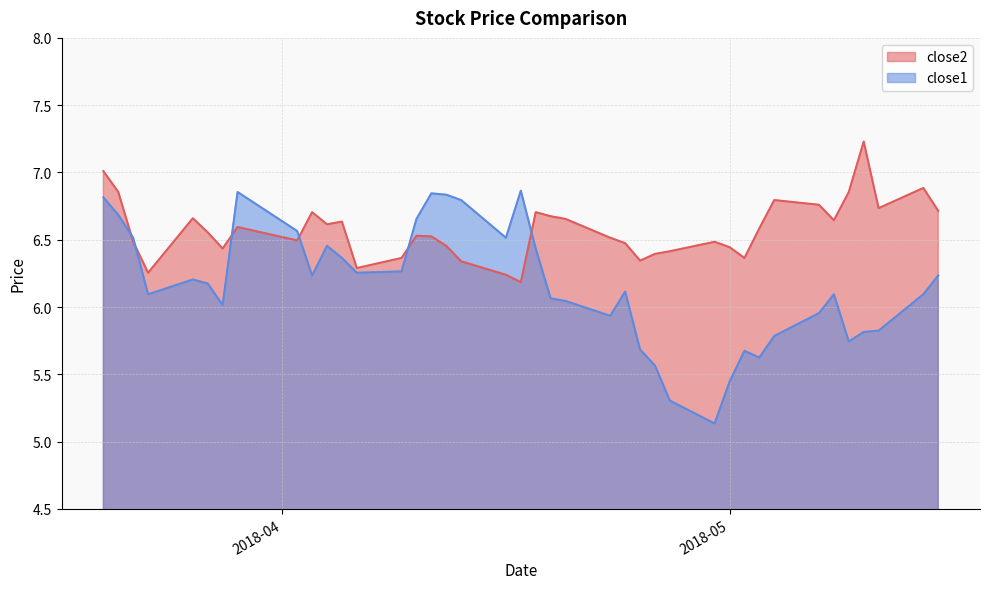

Where is close1 nearest to the value 6?

2018-03-28